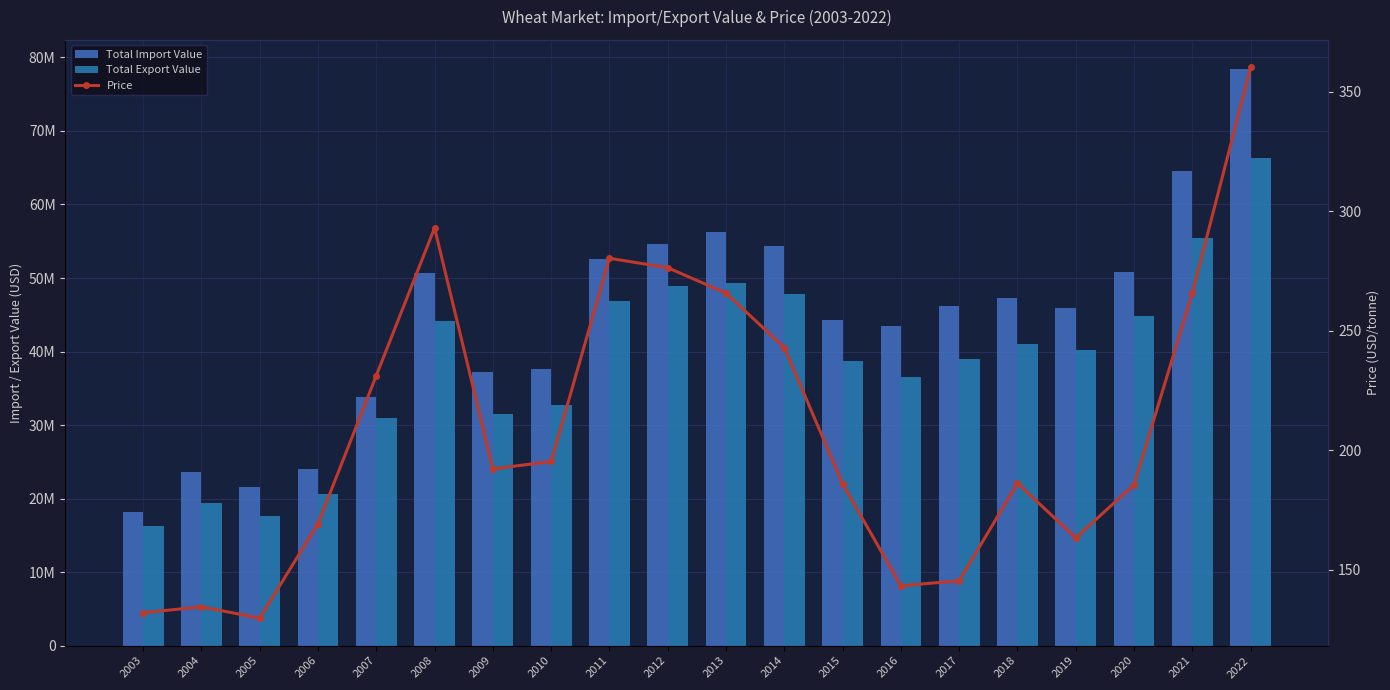

List the labels in order of Price value, largest first.

2022, 2008, 2011, 2012, 2021, 2013, 2014, 2007, 2010, 2009, 2018, 2015, 2020, 2006, 2019, 2017, 2016, 2004, 2003, 2005